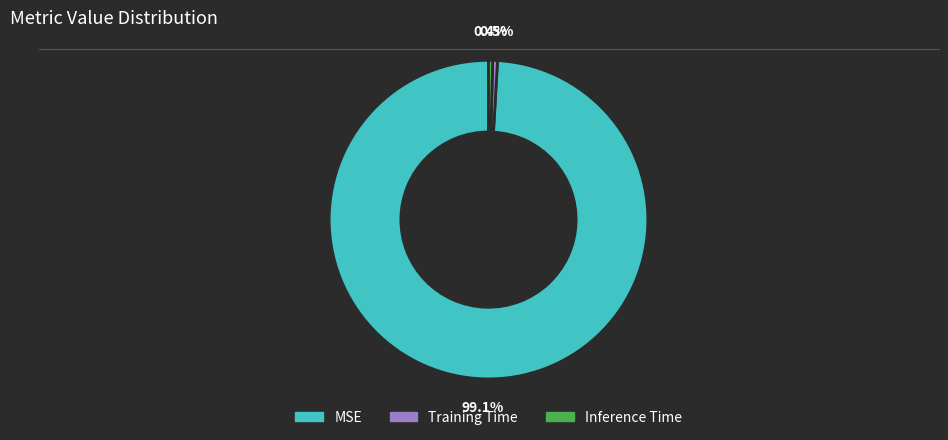

The MSE slice represents 89% of the pie. True or false?

False